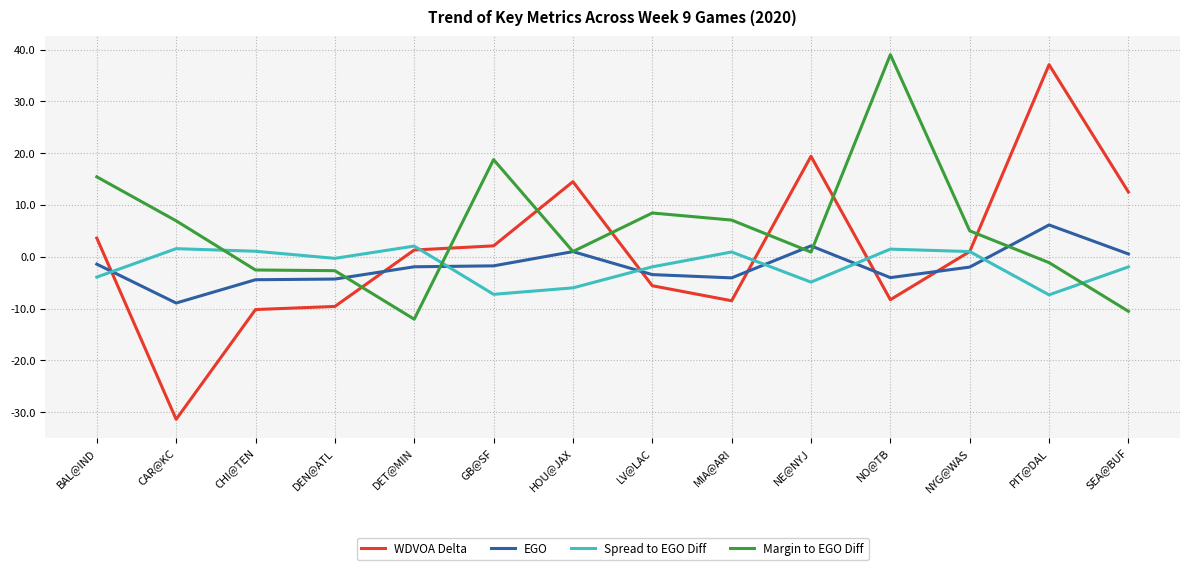

What is the sum of all EGO values?

-26.6